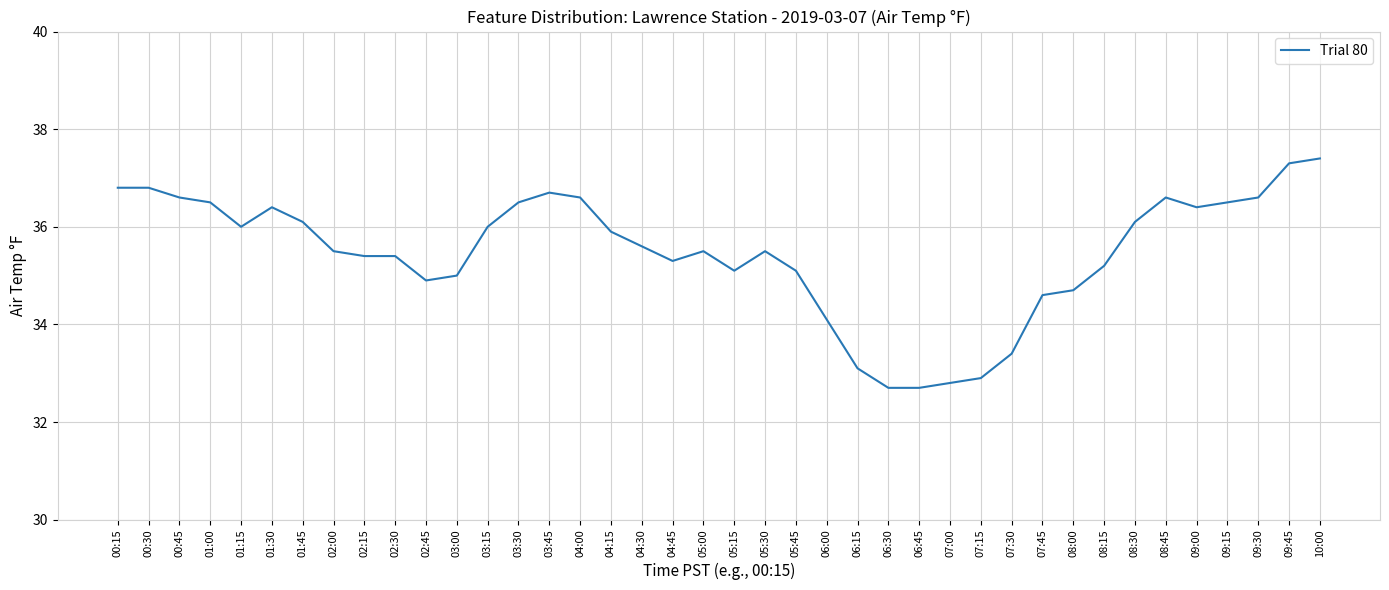

What is the change in value from 00:30 to 03:15?

-0.8